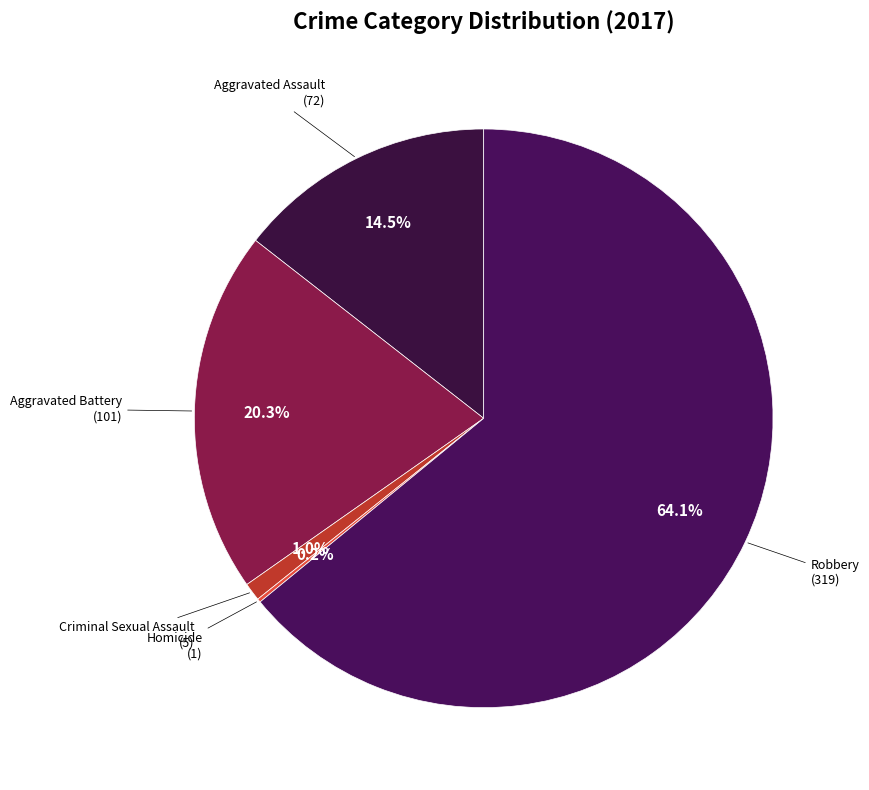

How many segments does this pie chart have?

5